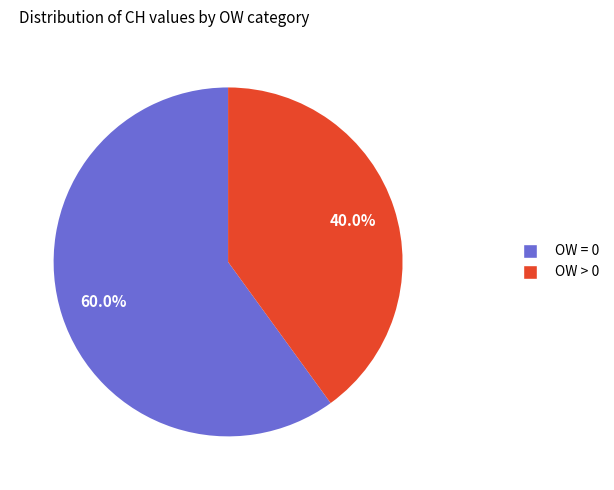

Is there a majority slice in this chart?

Yes